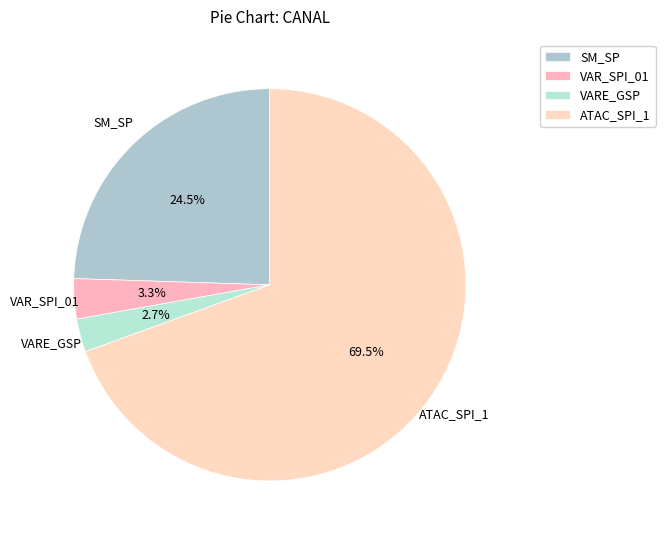

Is it true that VARE_GSP is 50% of the pie?

False